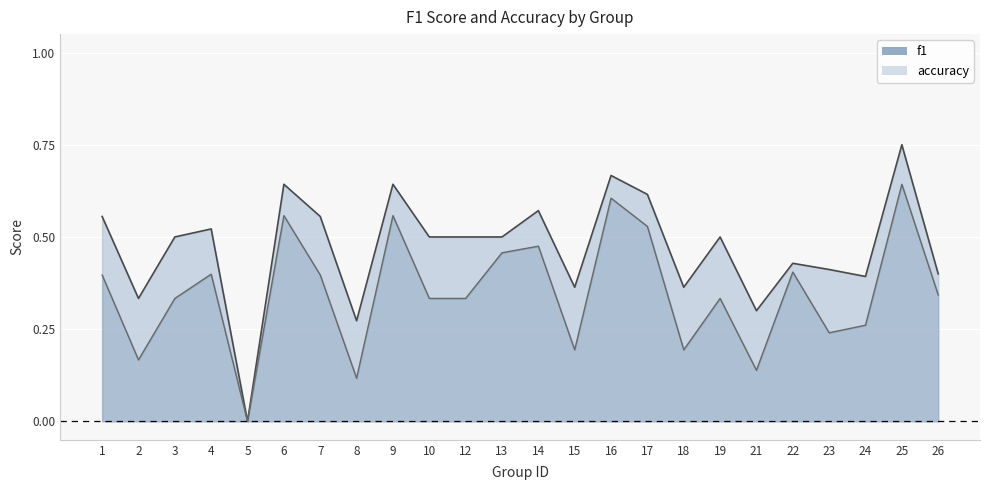

True or false: accuracy line and f1 line cross at least once.

False